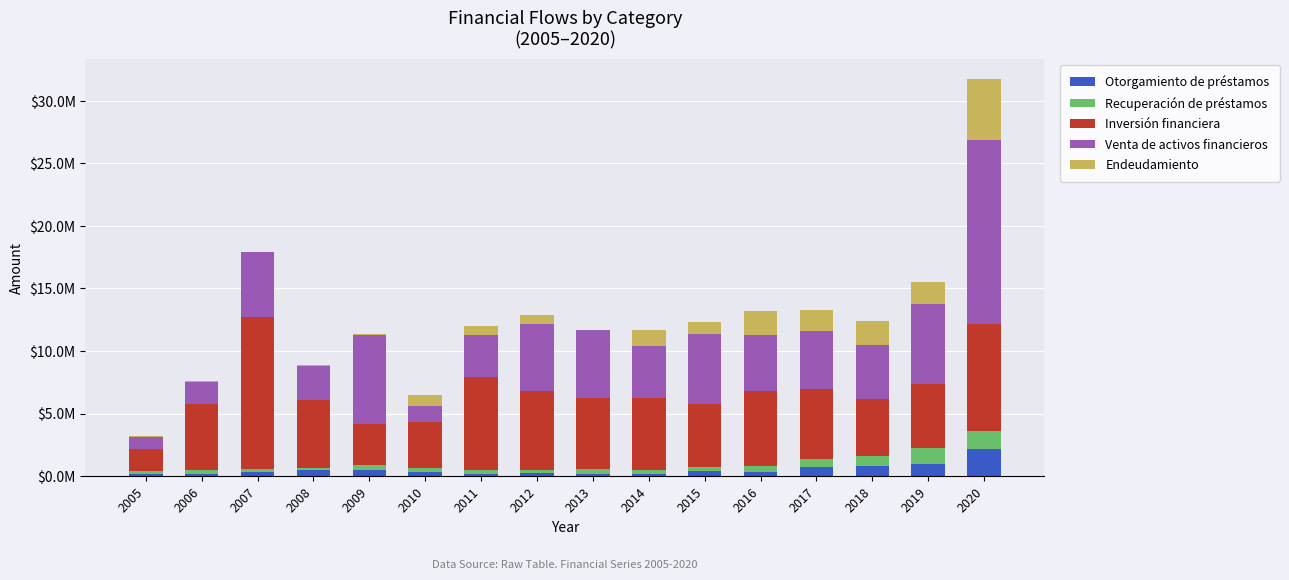

What are all the series names shown in the legend?

Otorgamiento de préstamos, Recuperación de préstamos, Inversión financiera, Venta de activos financieros, Endeudamiento